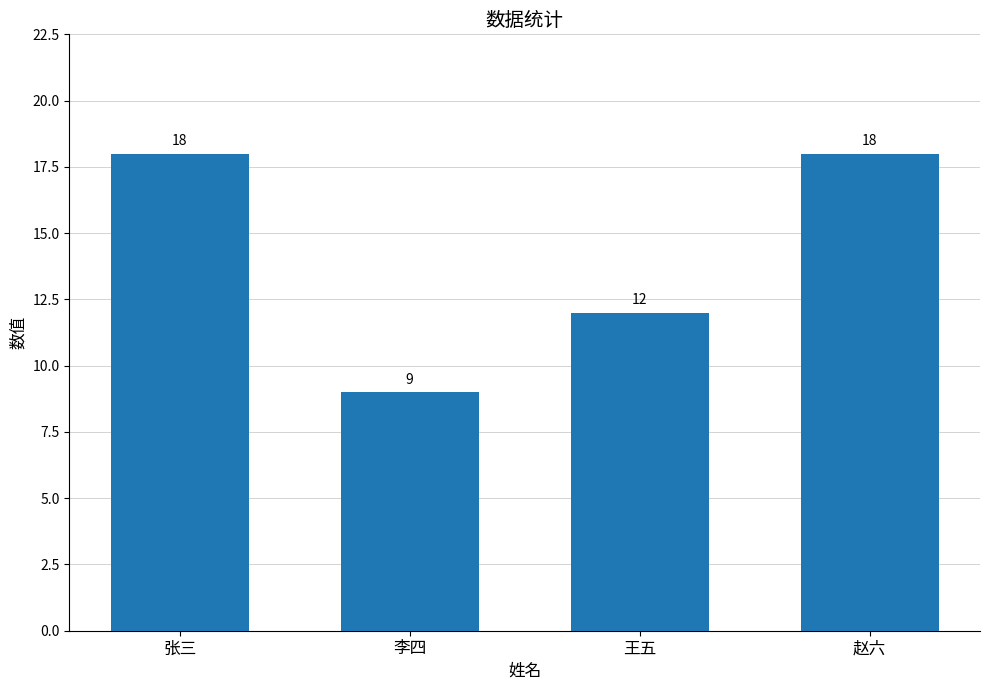

Are the bars grouped side by side (vs. stacked)?

No